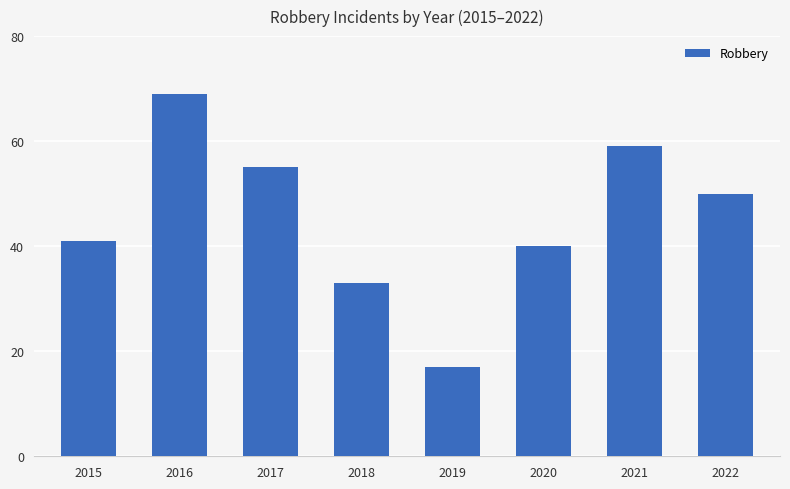

Between 2019 and 2020, which is larger?

2020